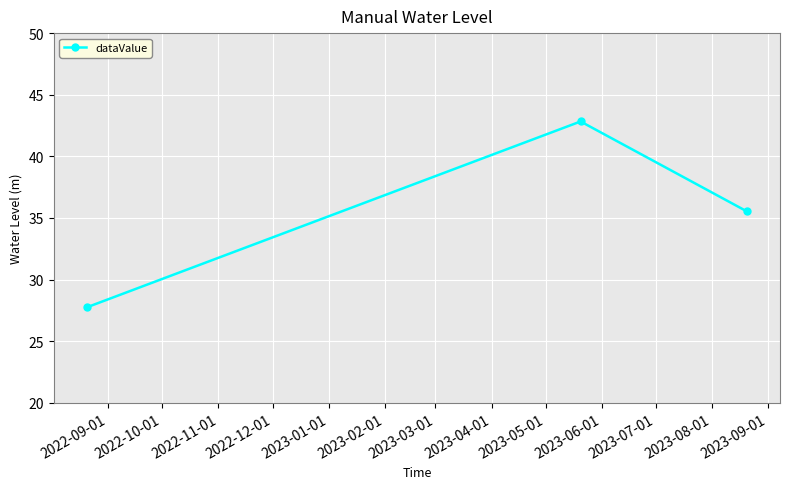

What is the value of the 1st point from the left?

27.8